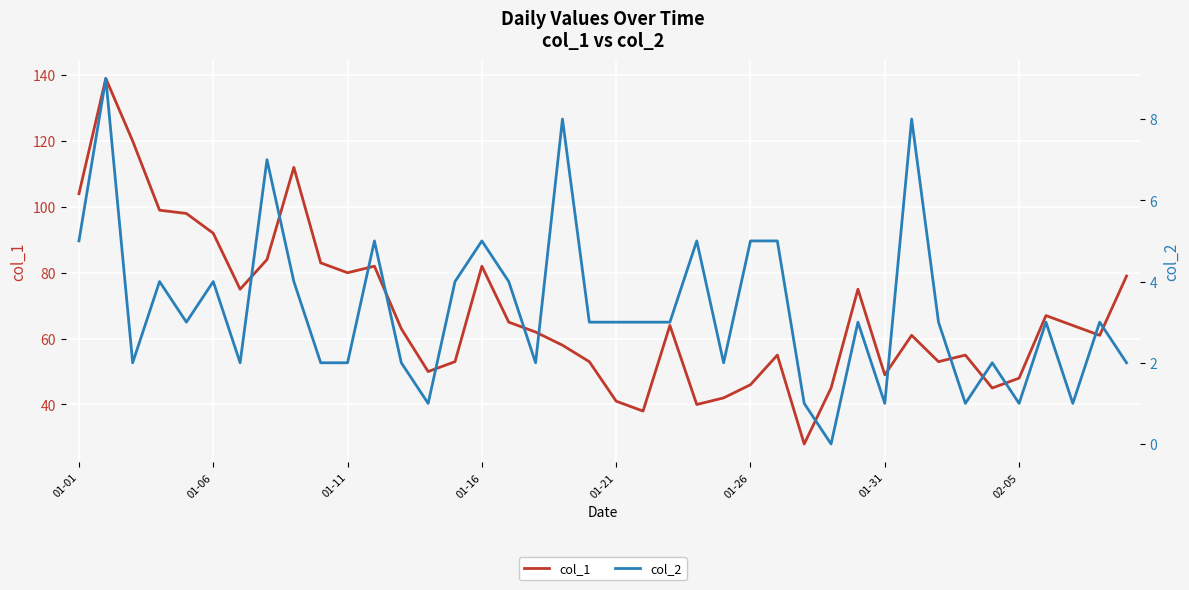

What is the lowest value of the col_1 series?

28